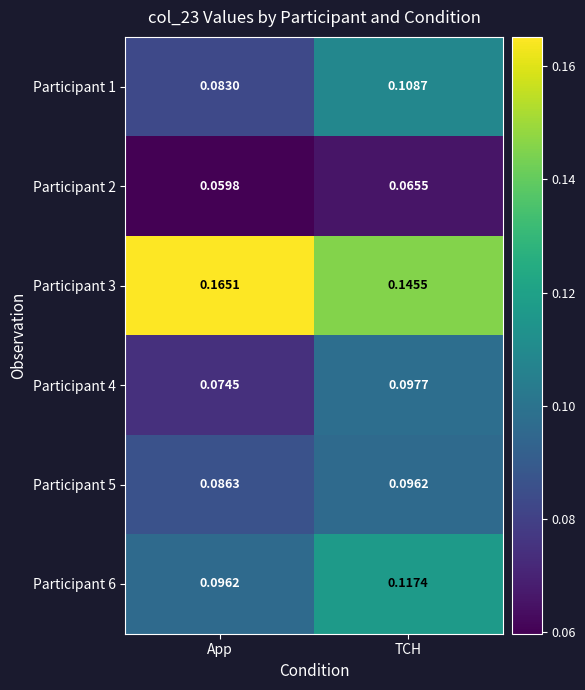

Rank the series by their maximum value, from highest to lowest.

Participant 3, Participant 6, Participant 1, Participant 4, Participant 5, Participant 2